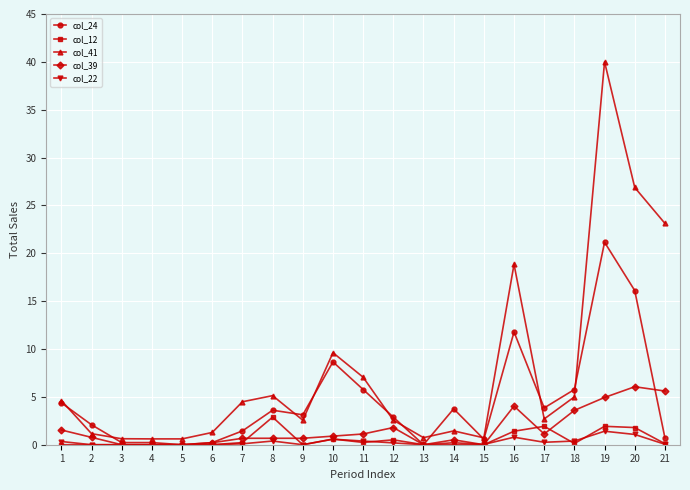

What is the difference between the maximum and minimum values in the col_22 series?

1.4